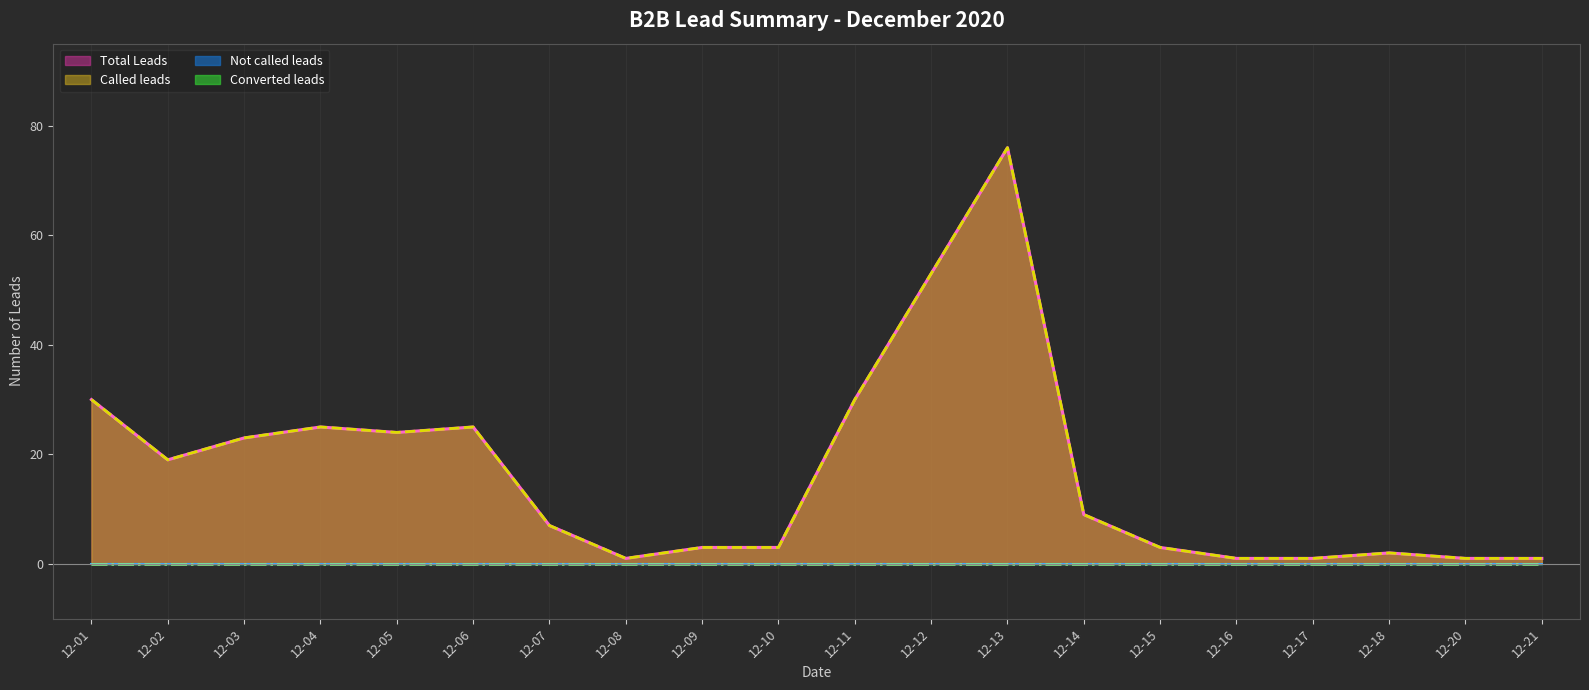

Which series has the largest total across all categories?

Called leads